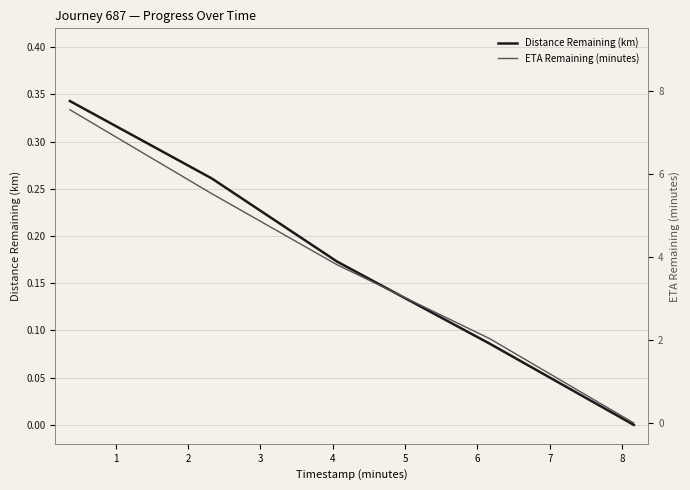

How many Distance Remaining (km) values are between 0 and 1?

5